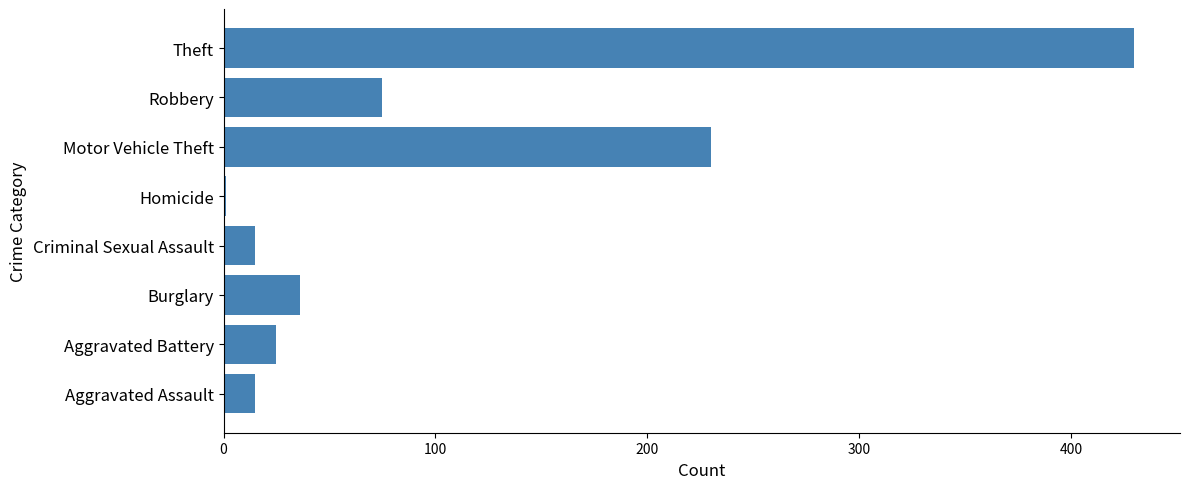

What value does the data have at Criminal Sexual Assault?

15